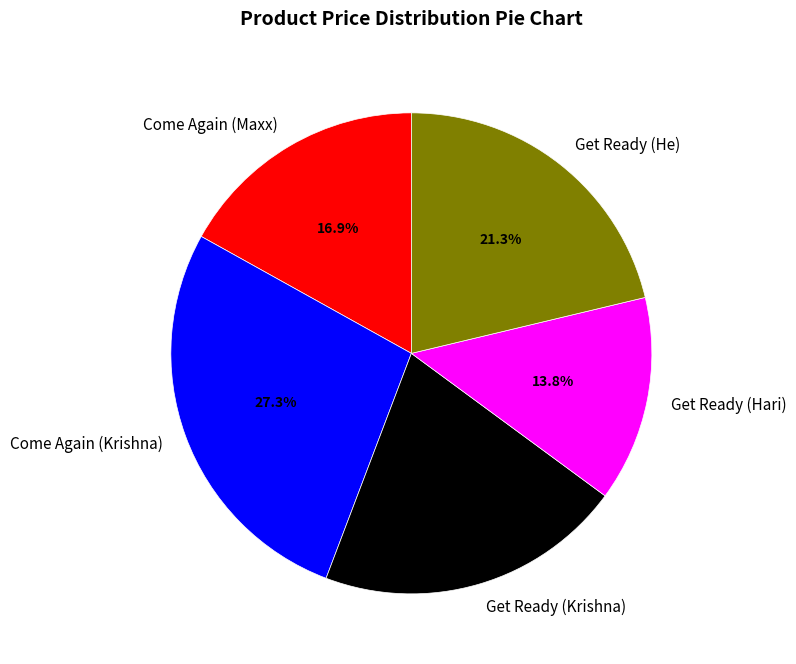

To the nearest percent, what percentage of the pie is Get Ready (He)?

21%